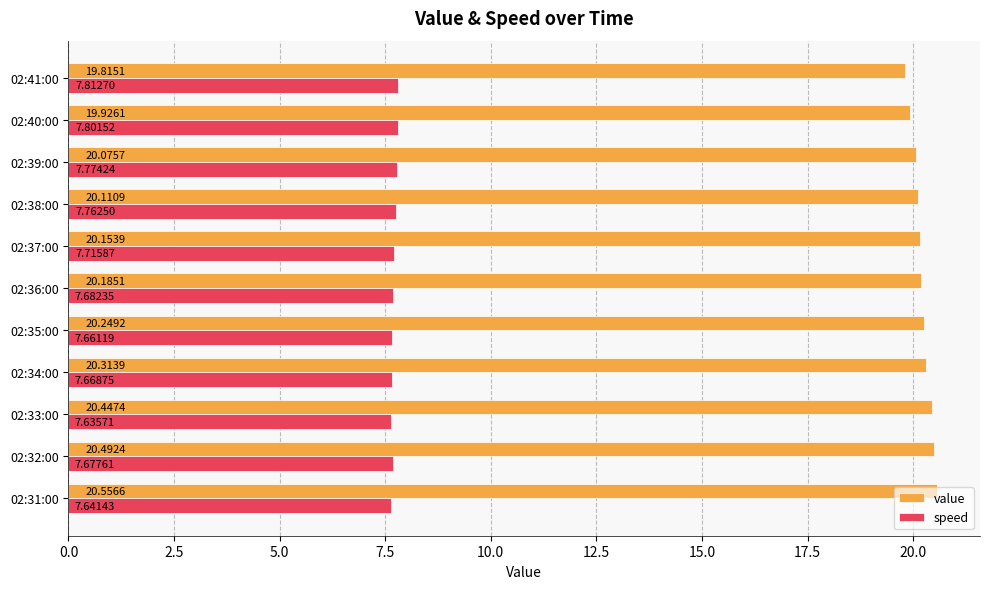

Which series has the largest total across all categories?

value